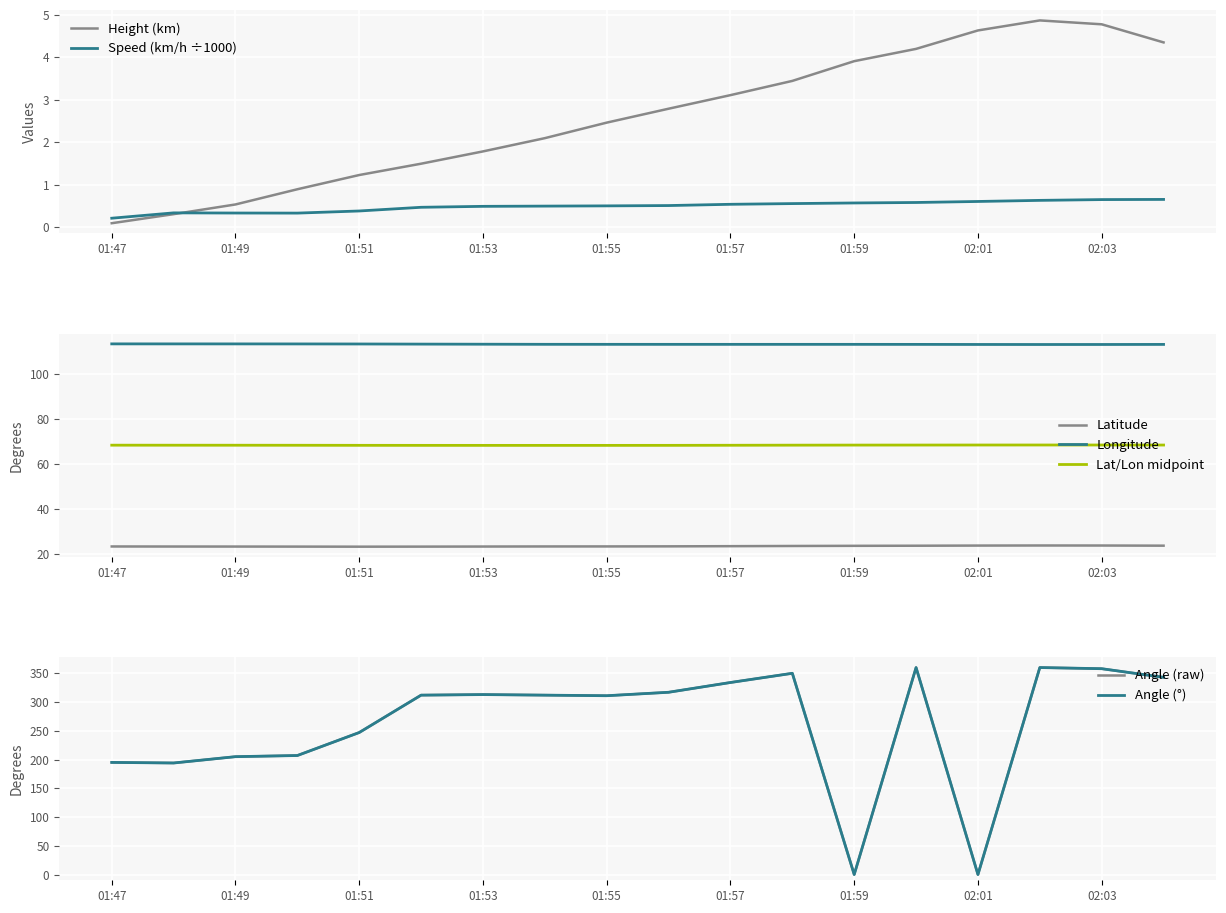

What is the highest value of the Speed (km/h ÷1000) series?

0.7